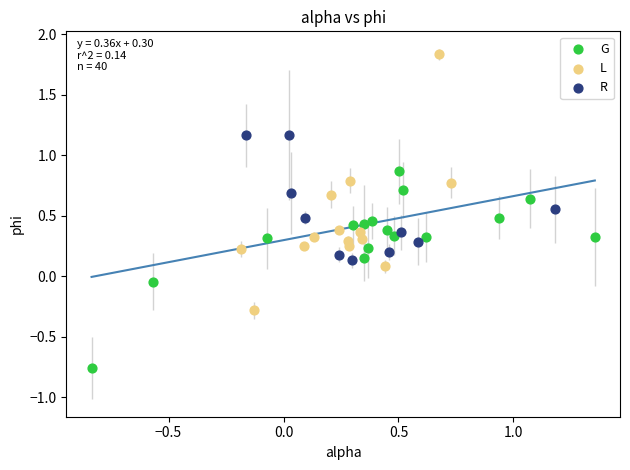

What are all the series names shown in the legend?

G, L, R